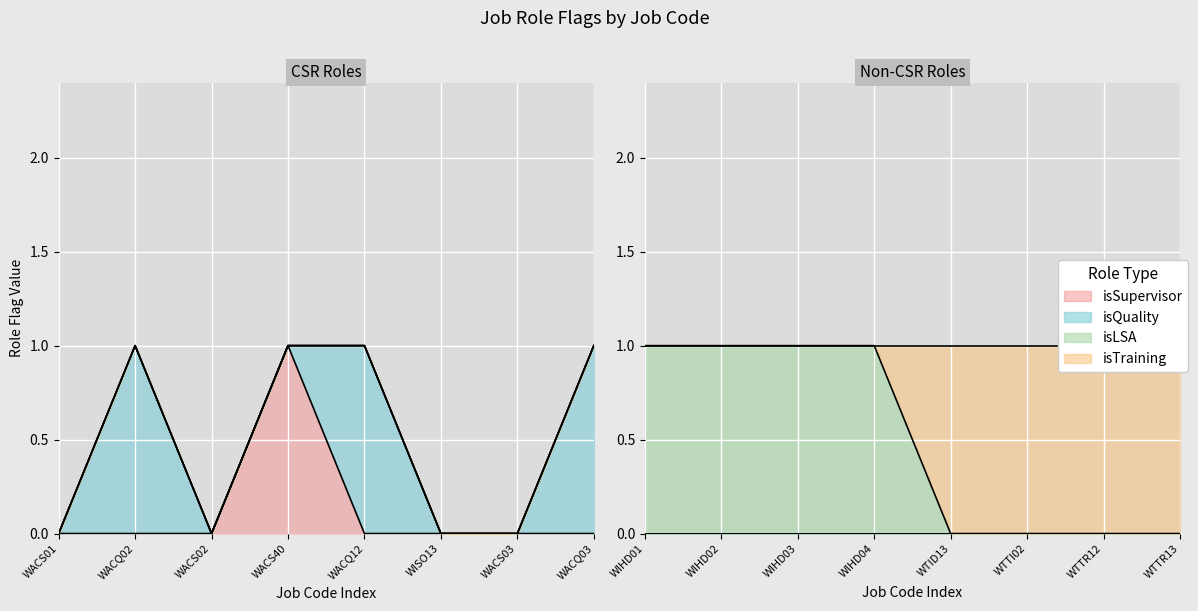

True or false: isSupervisor and isQuality intersect in this chart.

True